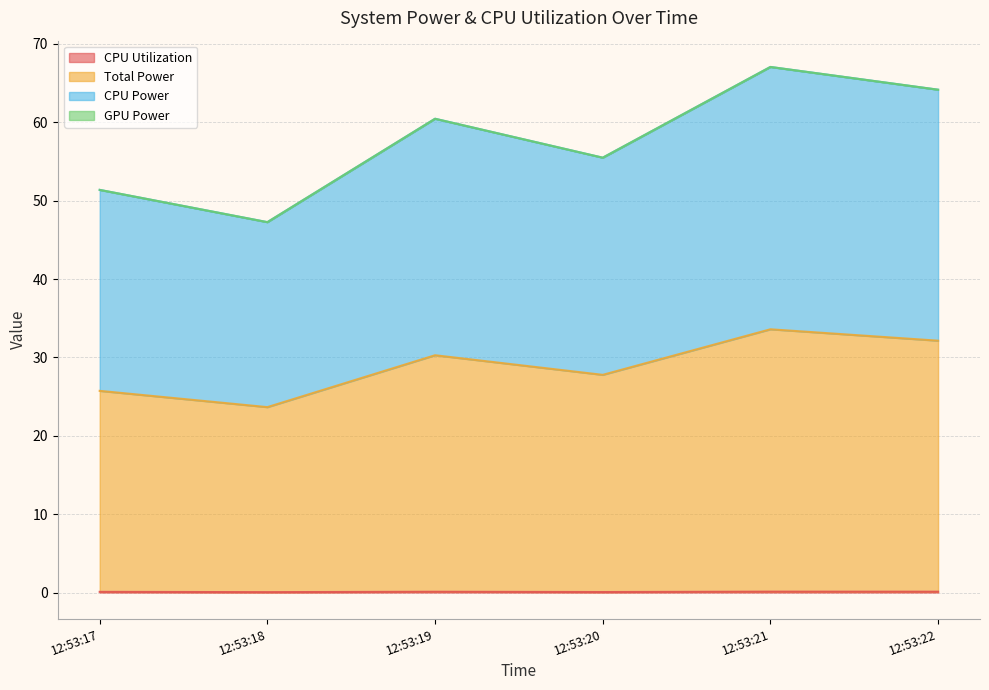

Does the chart display data point markers on the line(s)?

No